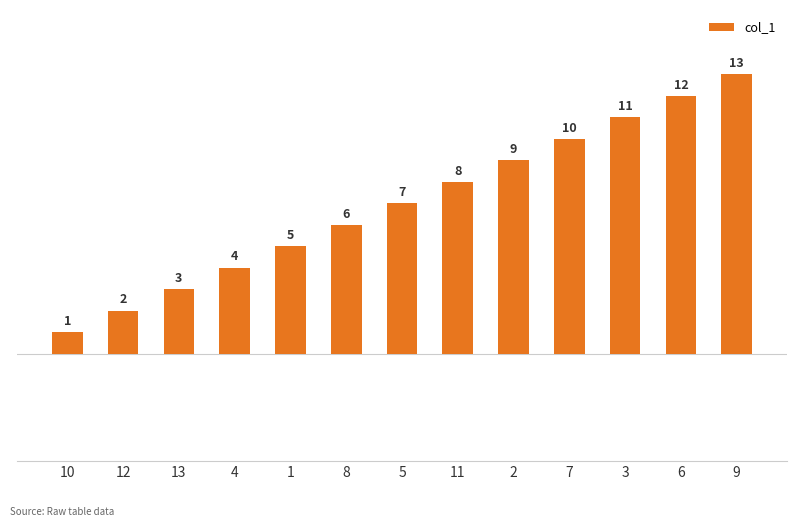

Reading right to left, what are all the values shown in this chart?

13	12	11	10	9	8	7	6	5	4	3	2	1